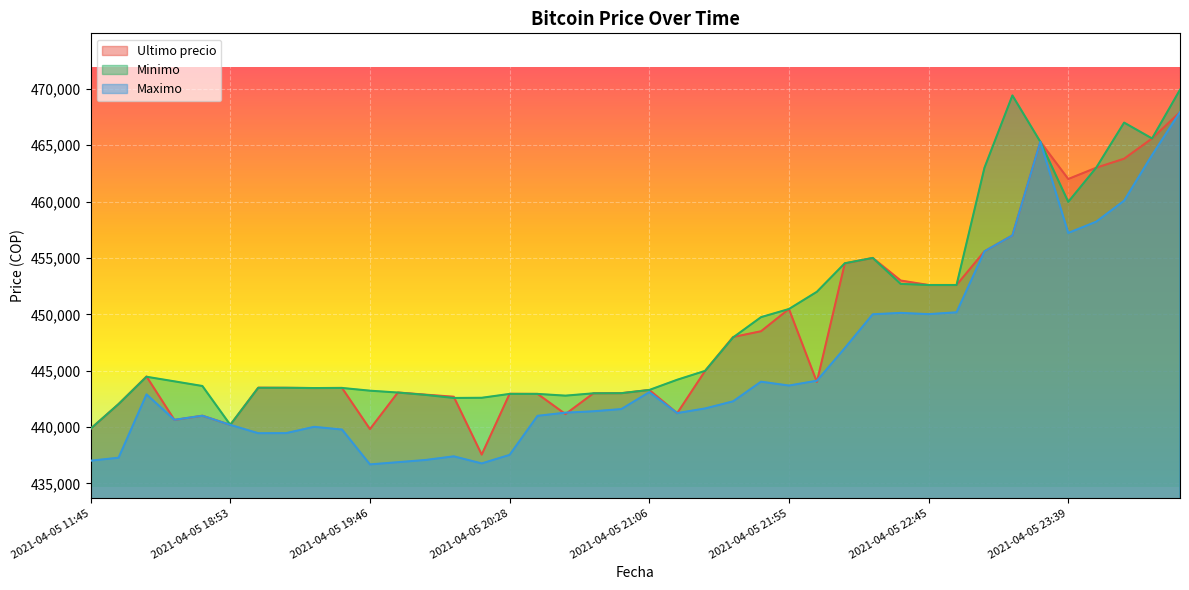

Reading left to right, what are all the values shown in this chart?

Ultimo precio: 439856	442042	444489	440637	441009	440200	443496	443485	443462	443472	439823	443069	442876	442693	437562	442954	442943	441154	442996	443007	443293	441238	444989	447988	448500	450472	444005	454509	454999	452998	452600	452599	455589	457000	465301	462000	462999	463801	465595	467932
Minimo: 439856	442042	444464	444057	443645	440200	443485	443485	443462	443472	443229	443064	442853	442584	442600	442943	442943	442789	442996	443007	443293	444200	444989	447951	449750	450472	451999	454529	454999	452699	452599	452599	462998	469410	465301	459972	462999	467000	465595	469917
Maximo: 437021	437285	442900	440648	441009	440196	439459	439466	440025	439783	436692	436888	437087	437408	436779	437538	441000	441280	441402	441599	443100	441243	441654	442285	444027	443685	444112	447006	450005	450127	450016	450180	455589	457000	465300	457215	458213	460076	464121	467932